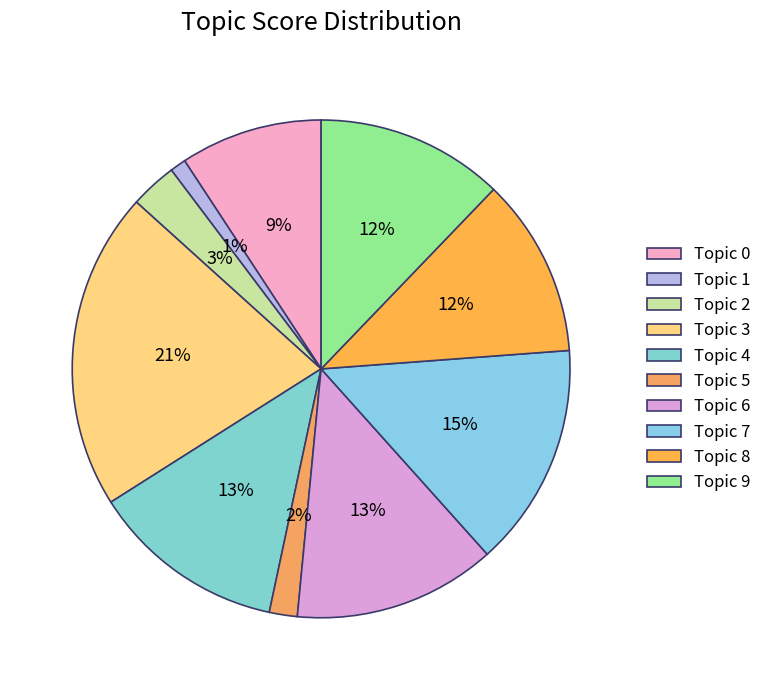

What is the smallest slice in the pie chart?

Topic 1